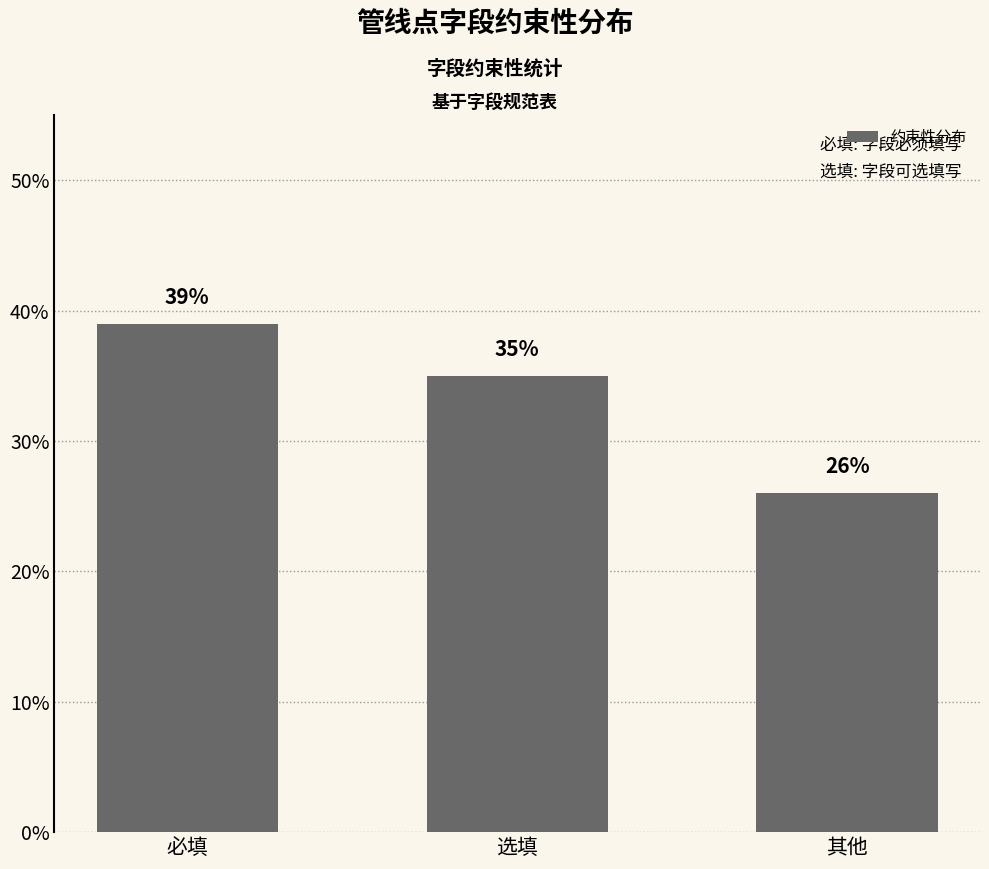

What is the minimum value shown in the chart?

26